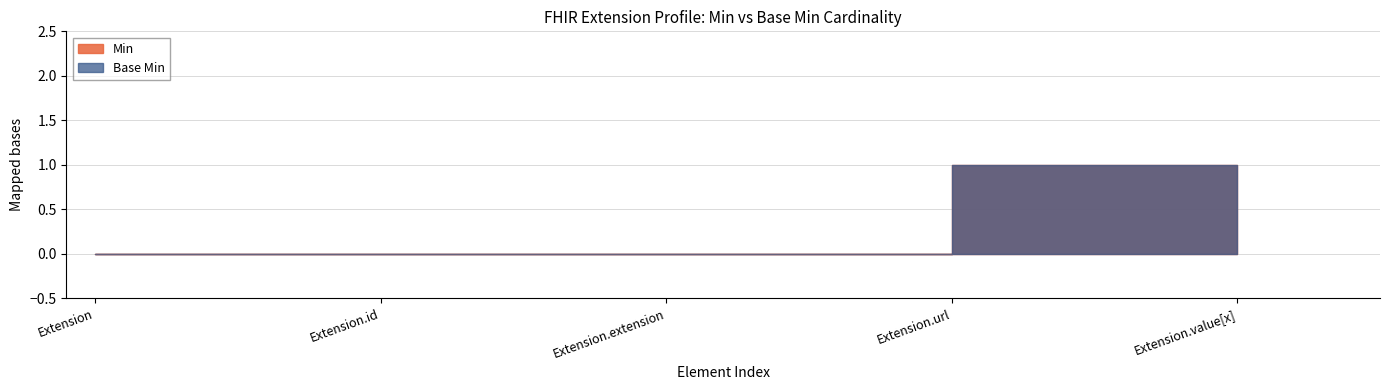

True or false: Base Min has a value of 1 at Extension.url.

True